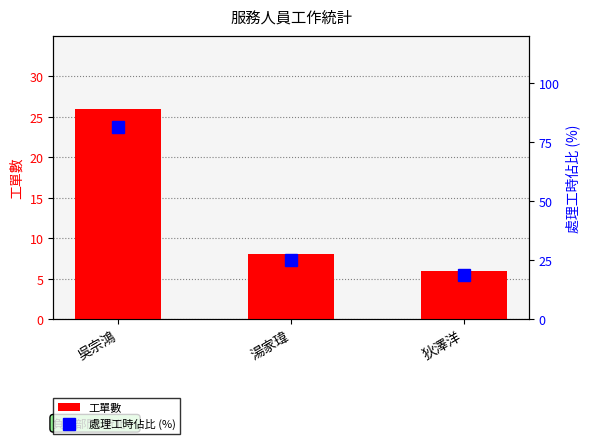

Reading right to left, what are all the values shown in this chart?

工單數: 6.0	8.0	26.0
處理工時佔比 (%): 18.8	25.0	81.2